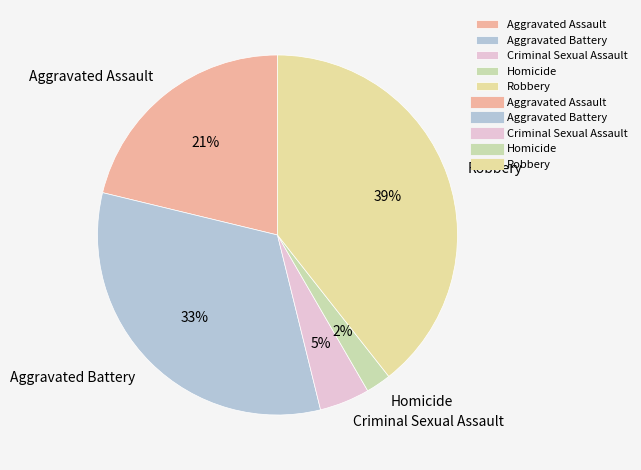

Which slice is the largest?

Robbery